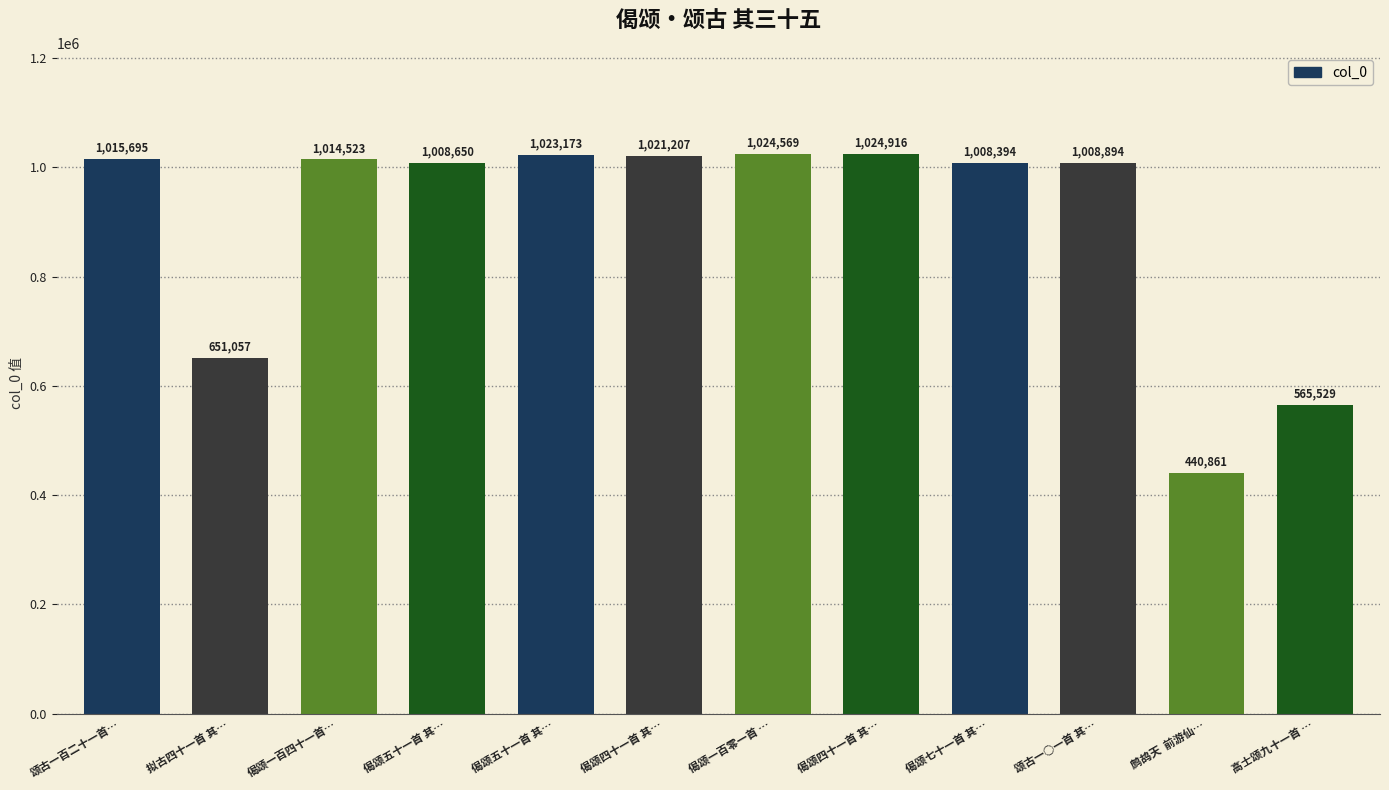

Count the number of data series in this chart.

1